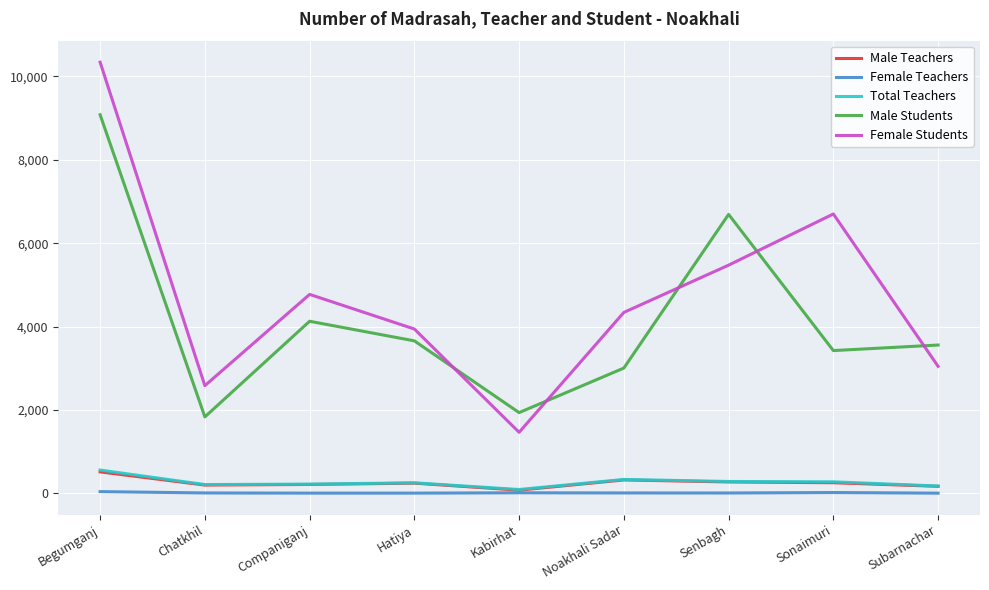

At how many categories does at least one series exceed 1988?

8